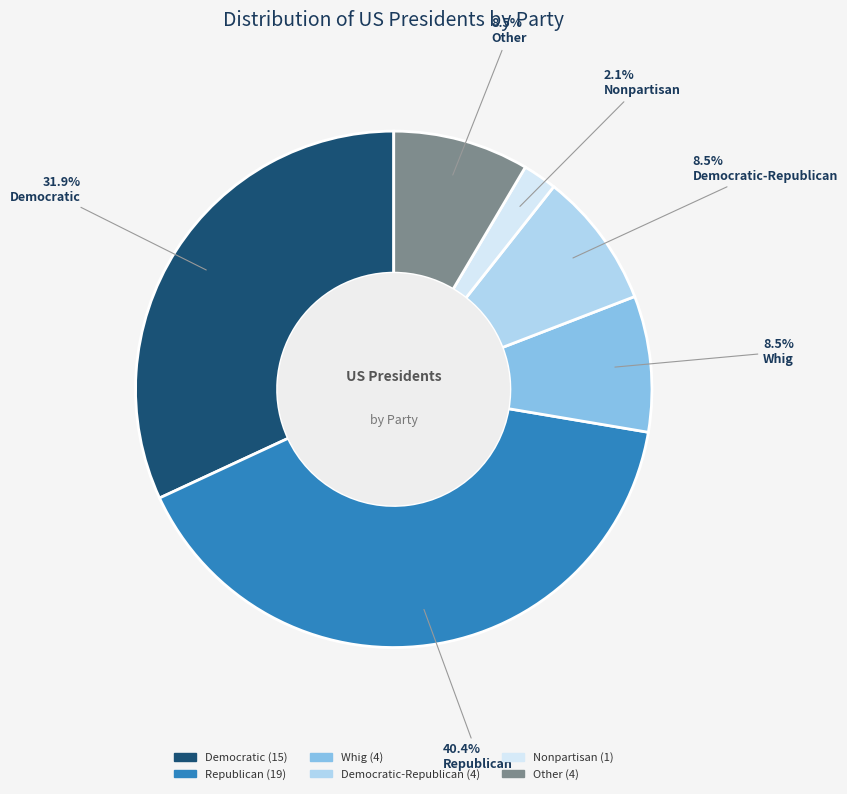

Does any single category account for the majority?

No